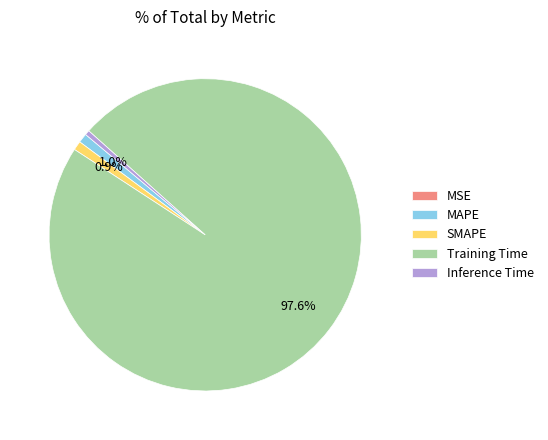

What percentage is the Training Time slice, to the nearest percent?

98%